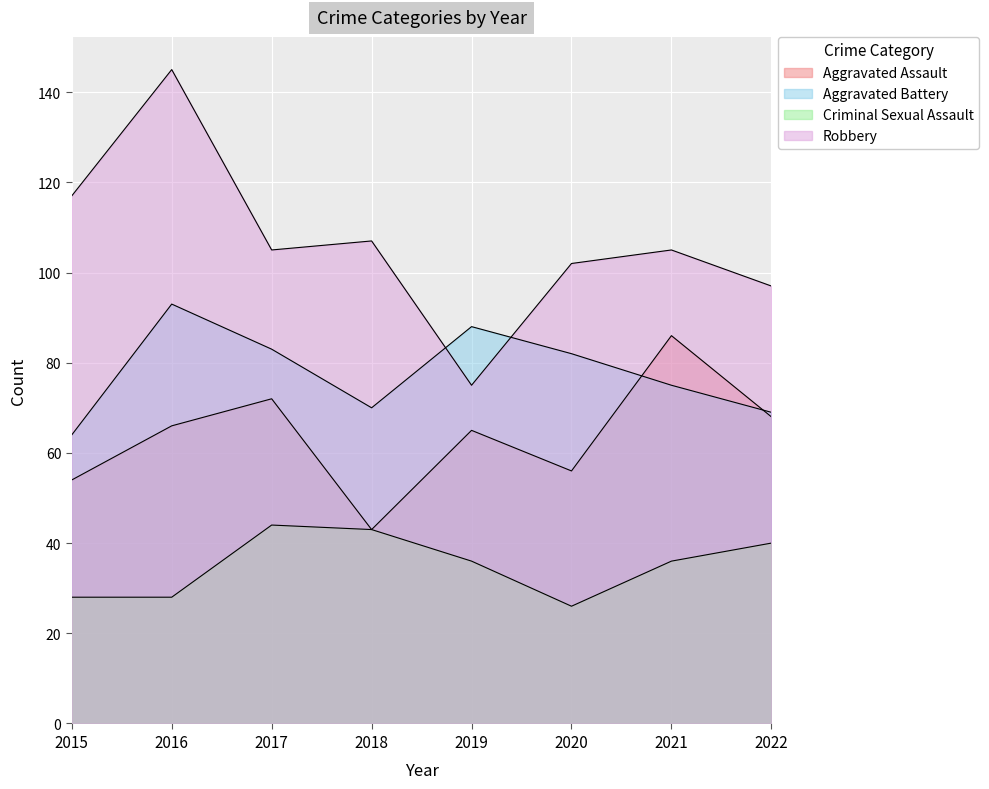

The Aggravated Battery series shows 36 at 2021. True or false?

False